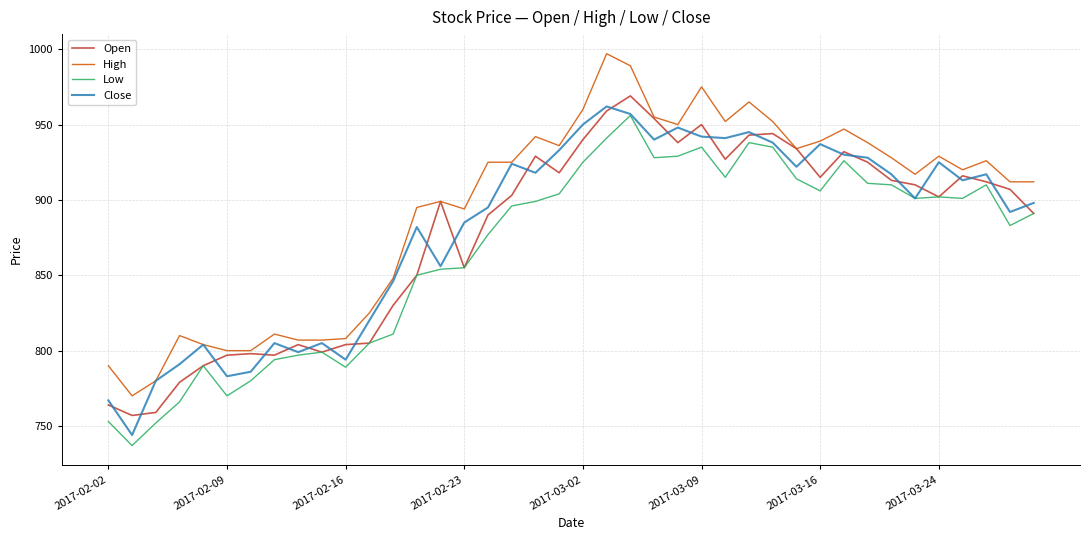

What is the greatest value displayed?

997